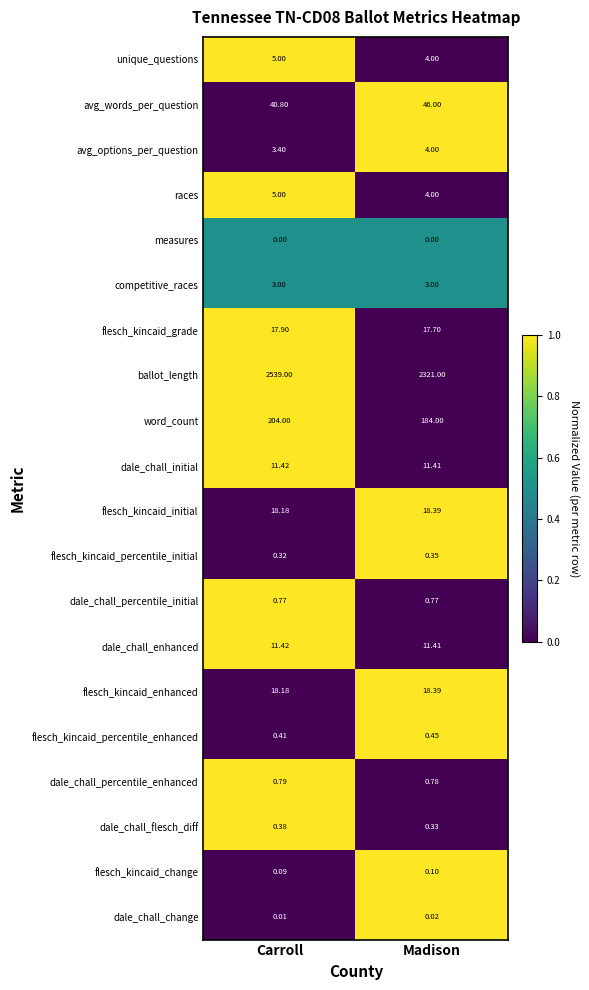

Which series has the largest range (max minus min)?

ballot_length